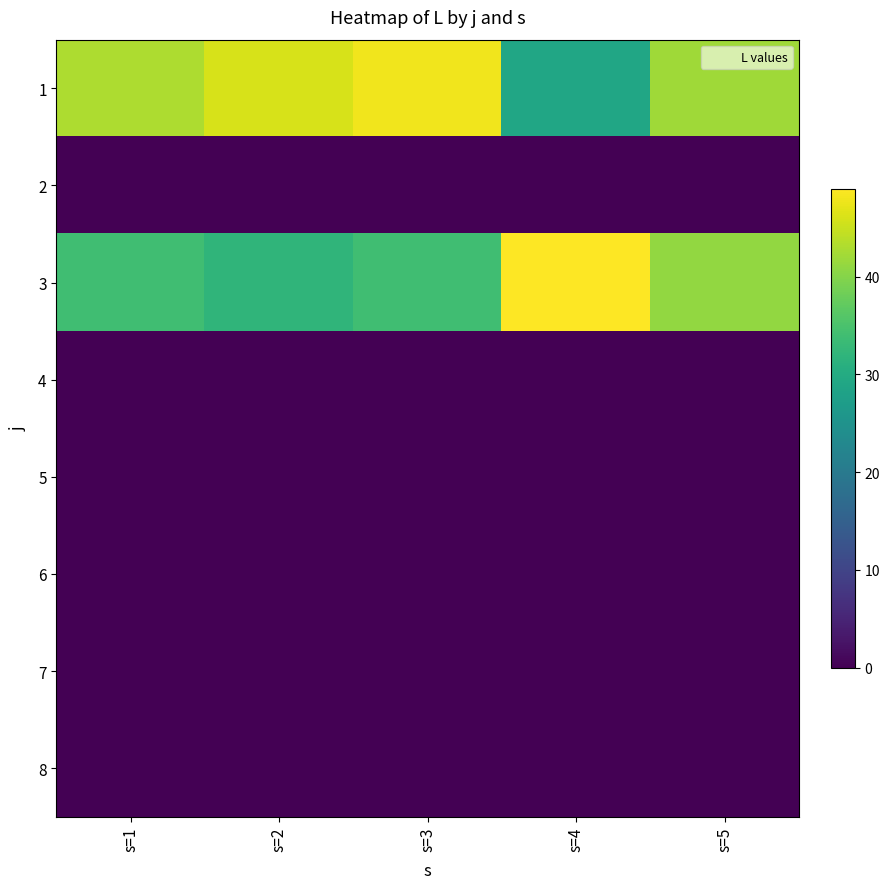

What is the difference between the highest and lowest values at s=3?

48